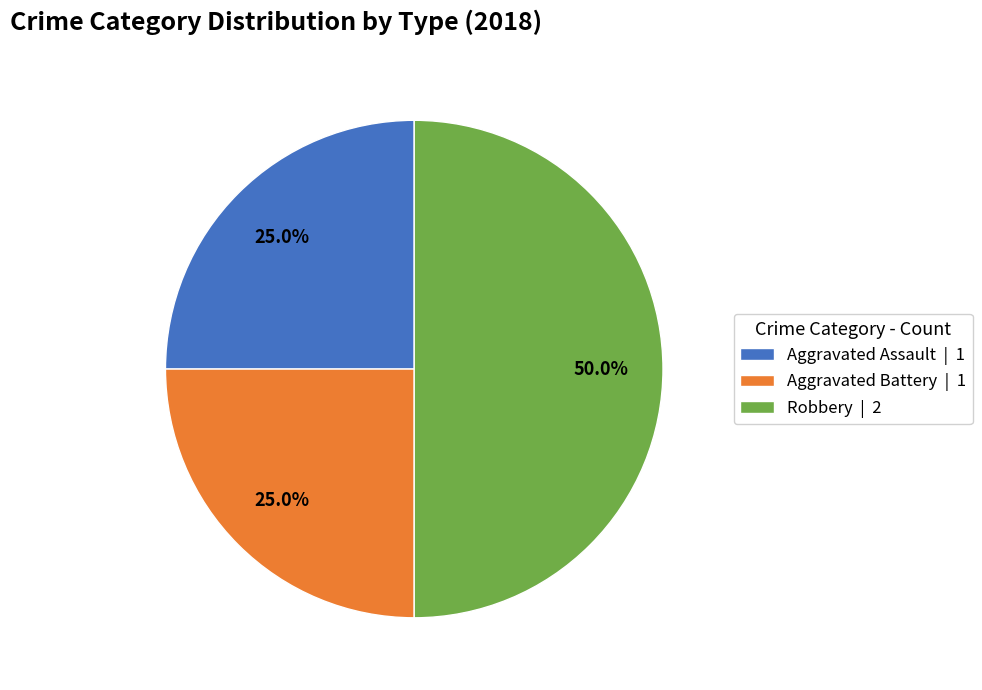

Combined, what portion of the pie is Aggravated Battery | 1 and Robbery | 2?

75.0%